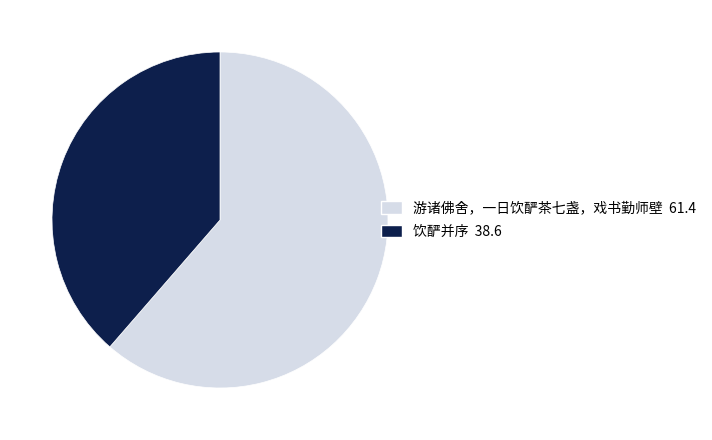

What is the largest slice in the pie chart?

游诸佛舍，一日饮酽茶七盏，戏书勤师壁